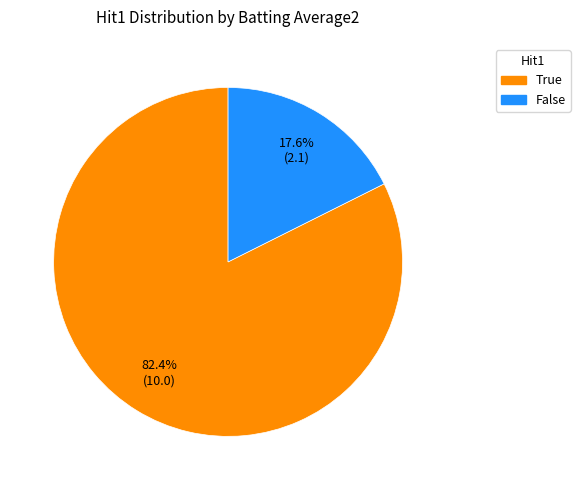

Is there any slice that represents more than half of the pie?

Yes